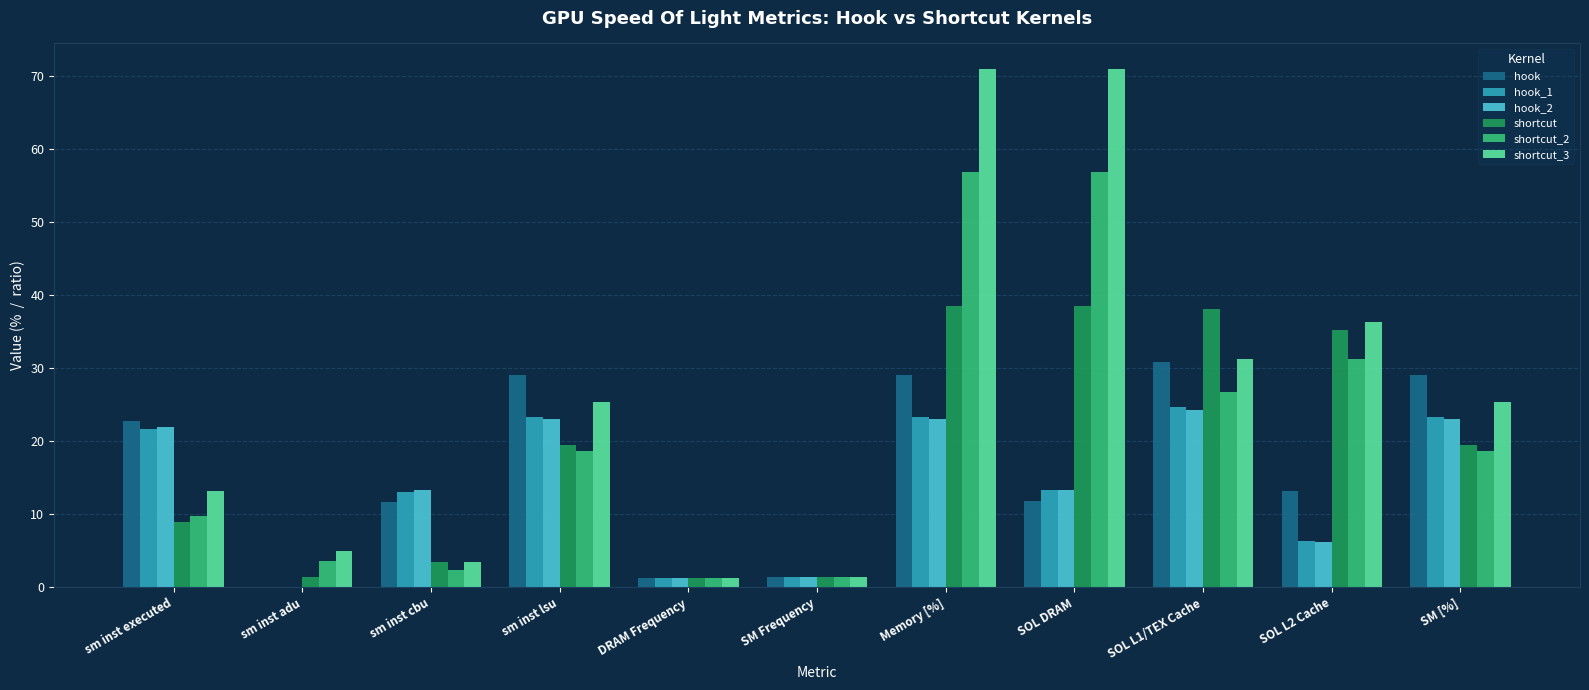

Is it true that hook_1 equals 23.3 at SM [%]?

True